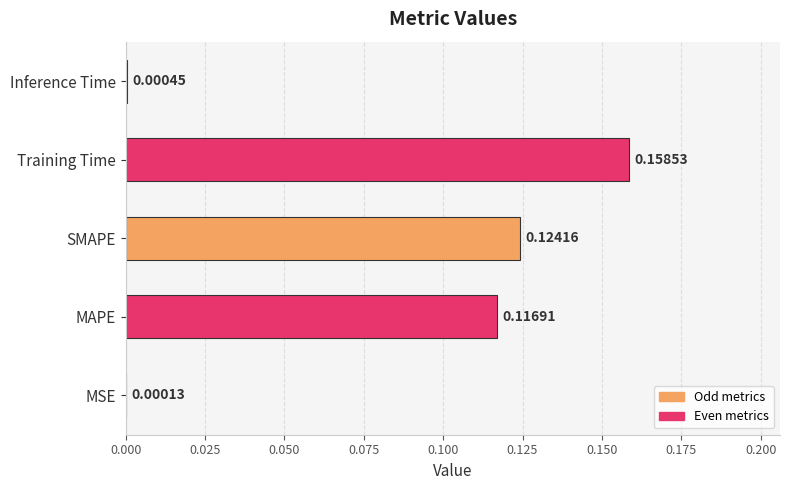

What is the change in value from MSE to MAPE?

+0.1